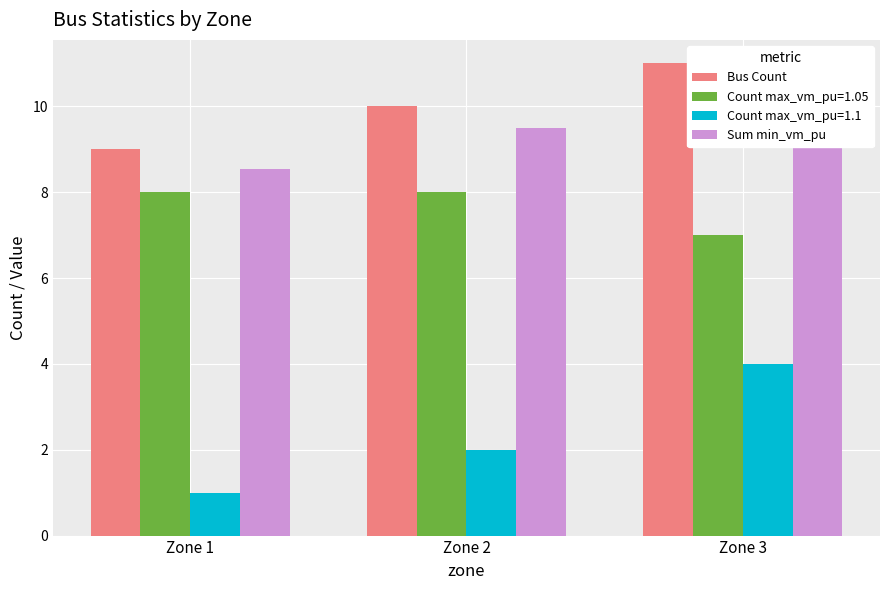

Count the Sum min_vm_pu values in the range 8 to 10.

2